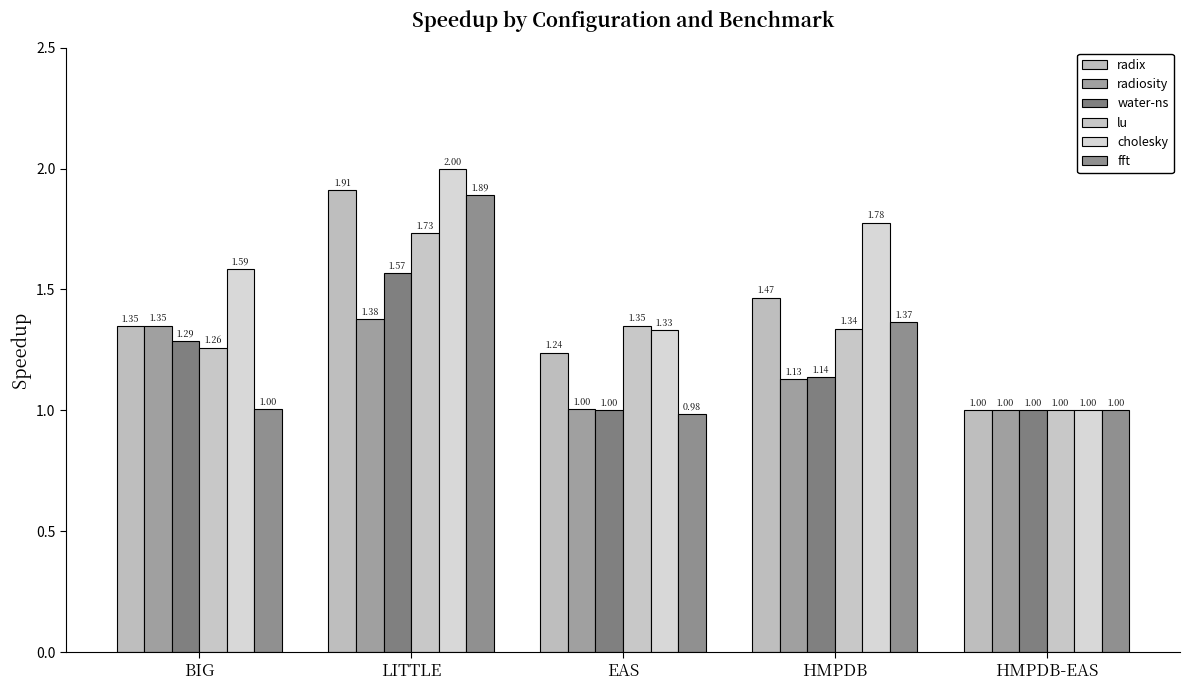

What position from the right is EAS?

3